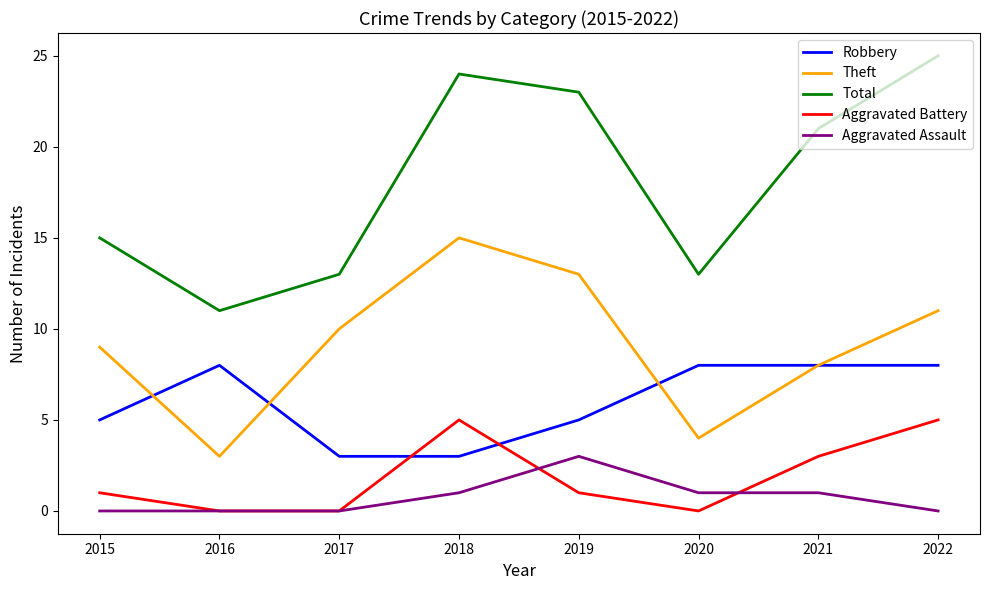

Is it true that Theft equals 10 at 2017?

True